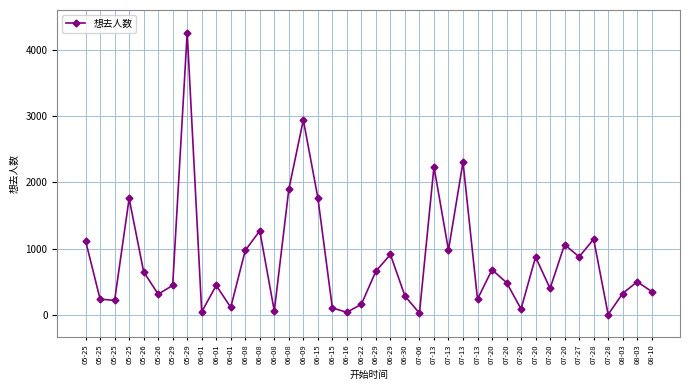

Is this an area chart (filled region under the line)?

No